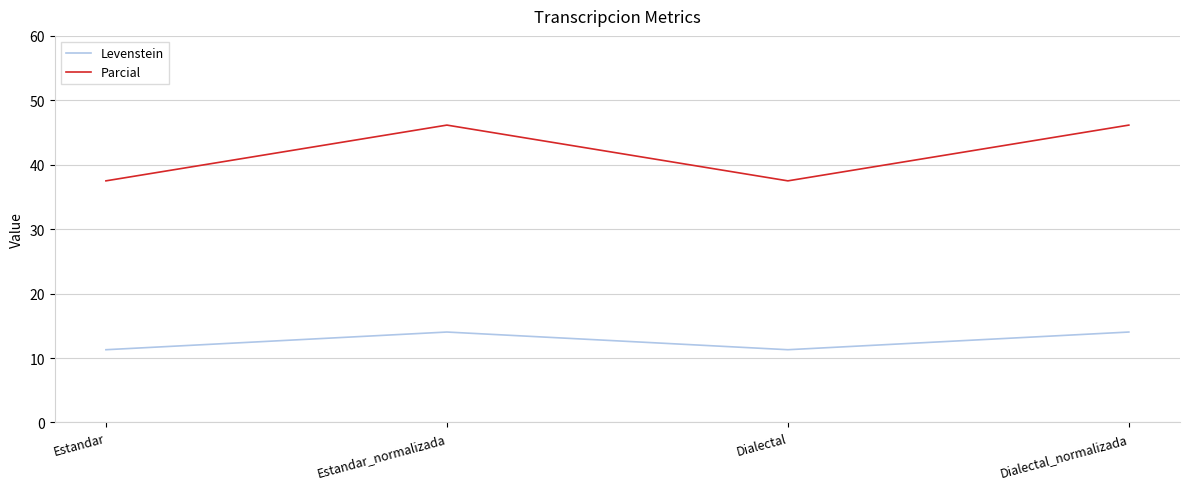

What is the difference between the highest and lowest values at Dialectal_normalizada?

32.1